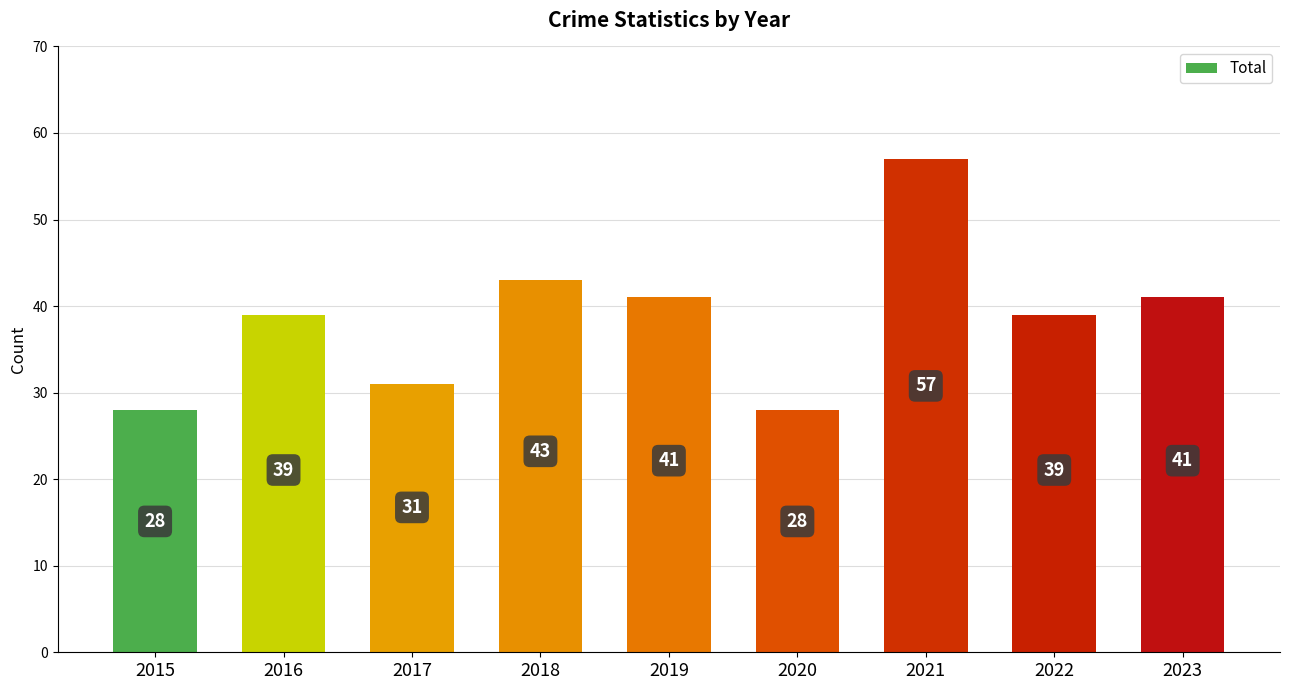

Reading right to left, what are all the values shown in this chart?

41	39	57	28	41	43	31	39	28